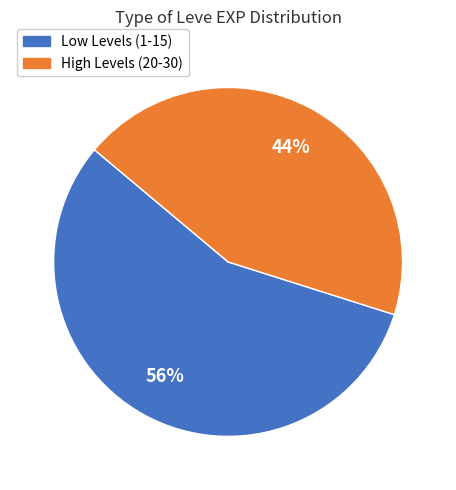

Does any single category account for the majority?

Yes